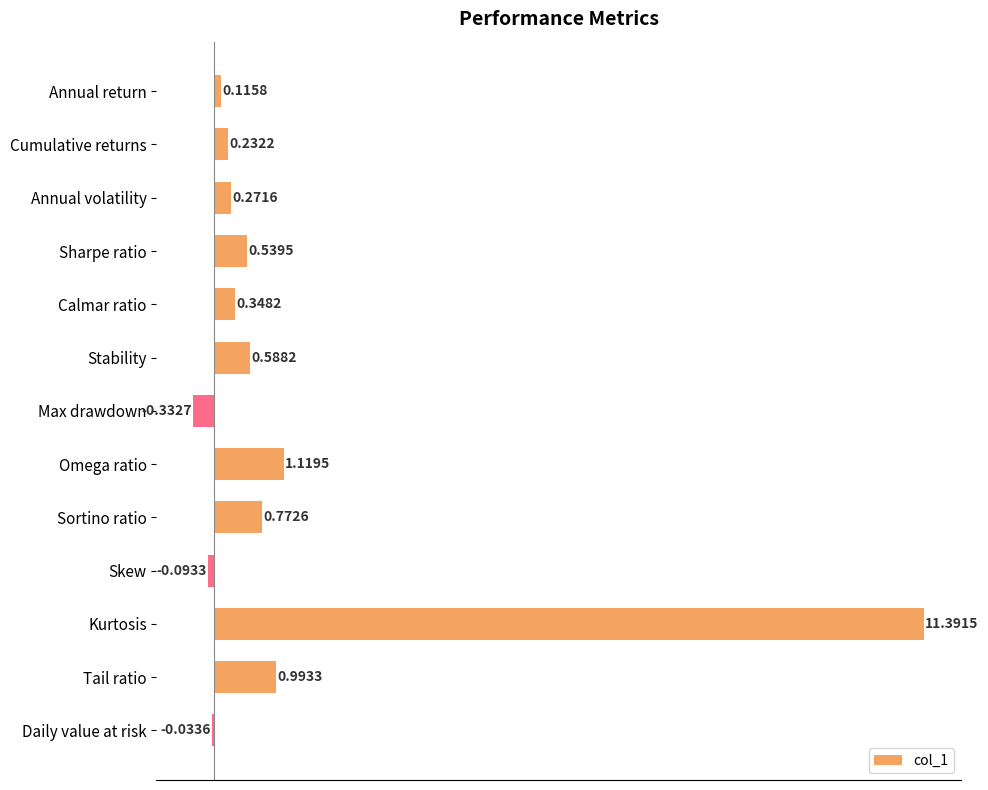

Between Daily value at risk and Annual return, which is larger?

Annual return